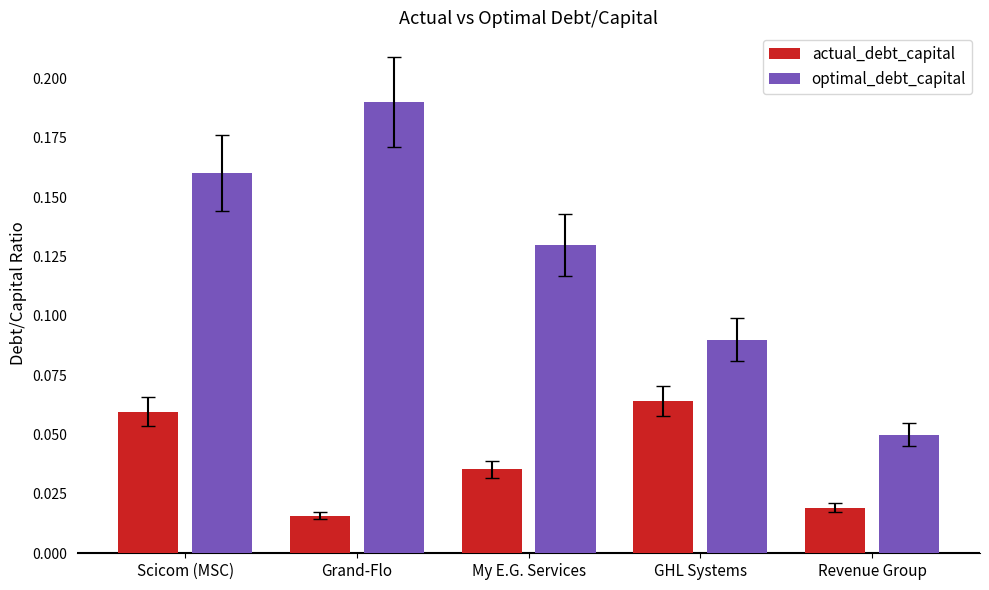

Which series has the widest spread of values?

optimal_debt_capital